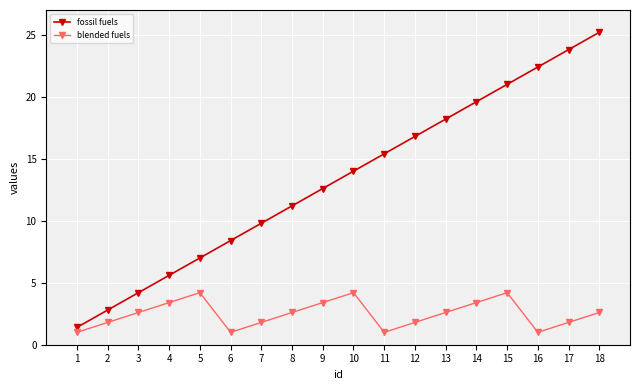

The fossil fuels series shows 11.8 at 6. True or false?

False